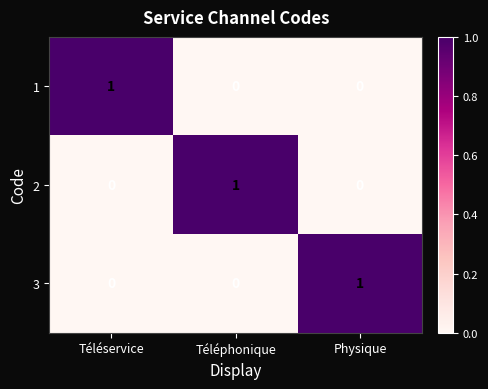

What is the maximum value shown in the chart?

1